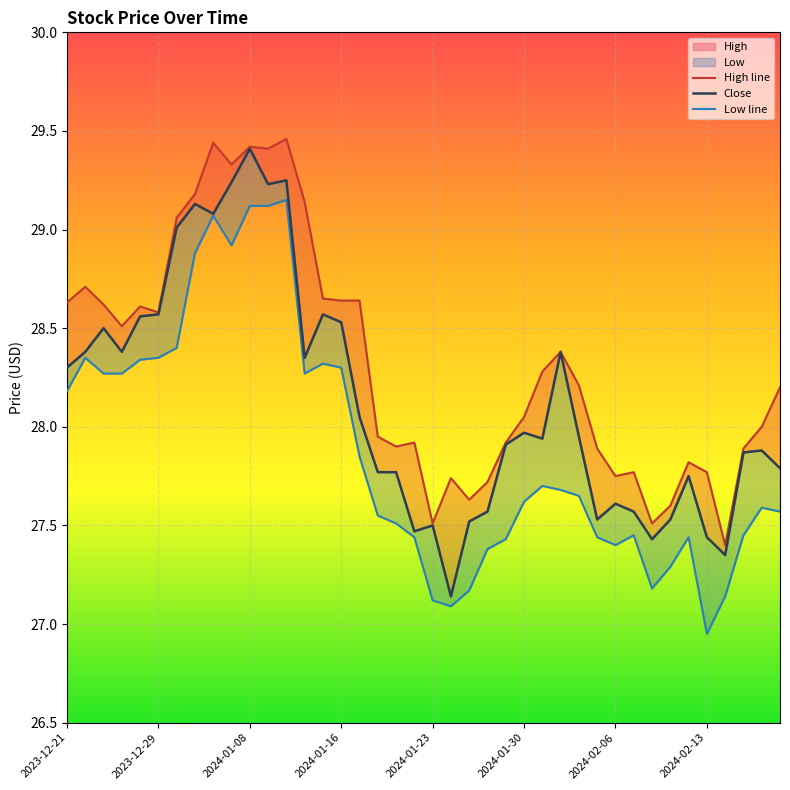

What is the value of the Low line point at the 15th from the left?

28.3